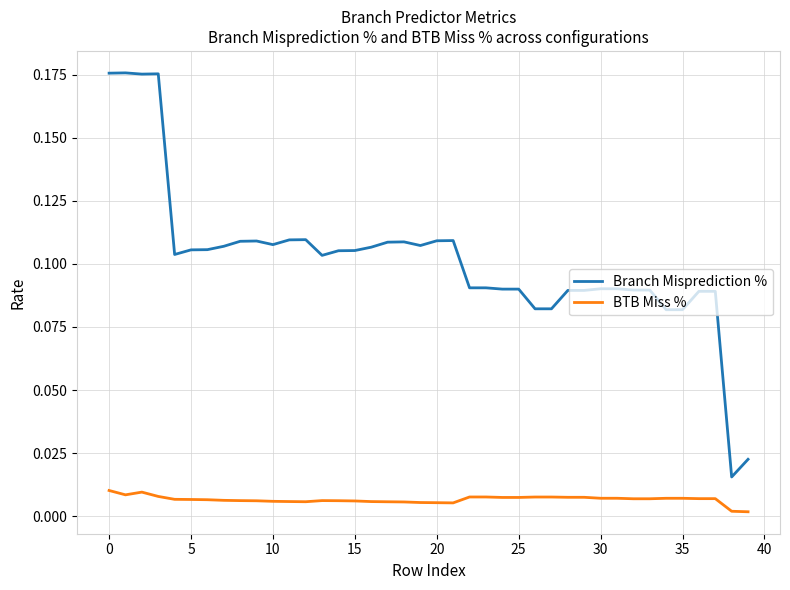

Which series has the widest spread of values?

Branch Misprediction %